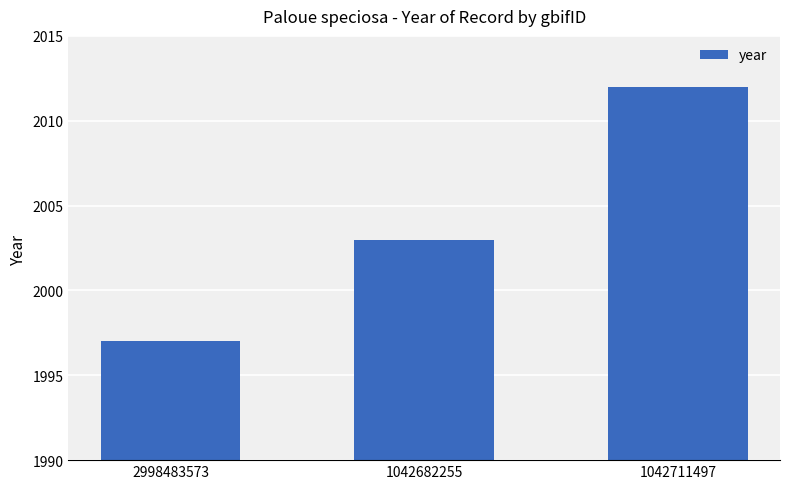

How many categories are shown in the chart?

3